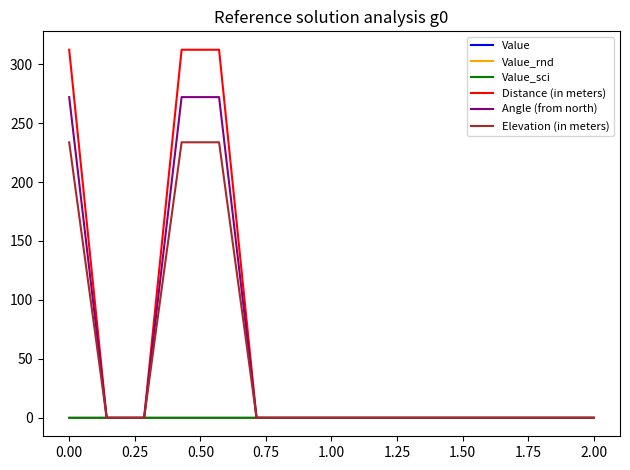

What is the maximum value shown in the chart?

312.2